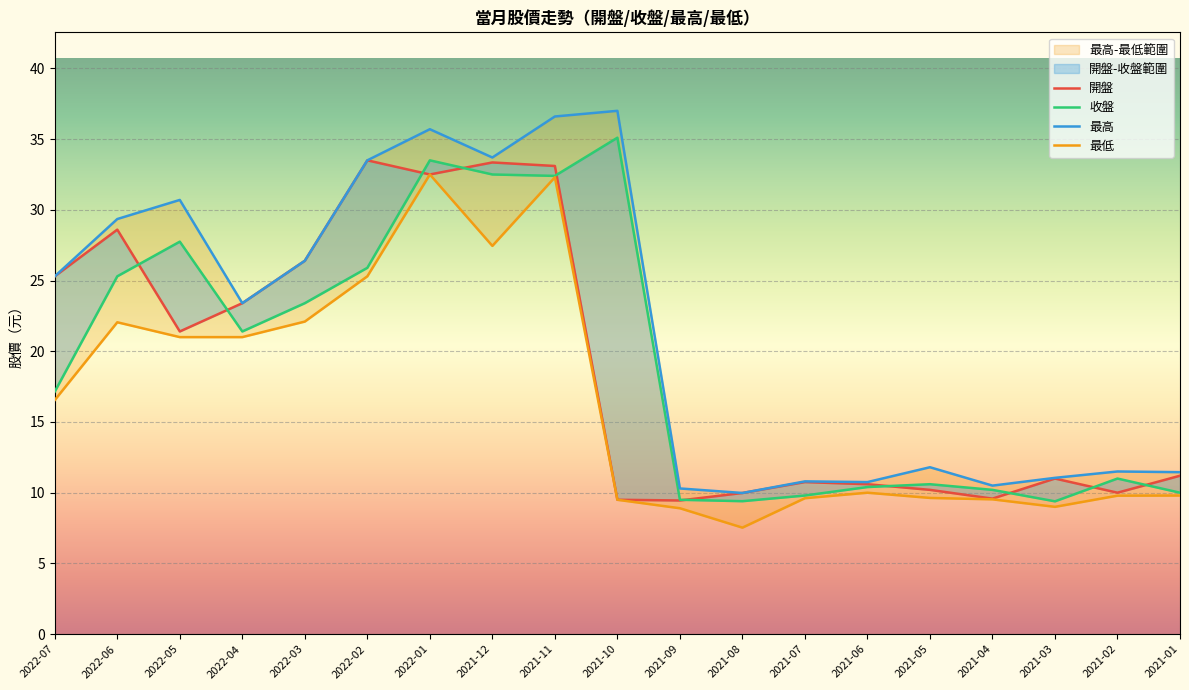

At which category does 最高 reach its first local valley?

2022-04